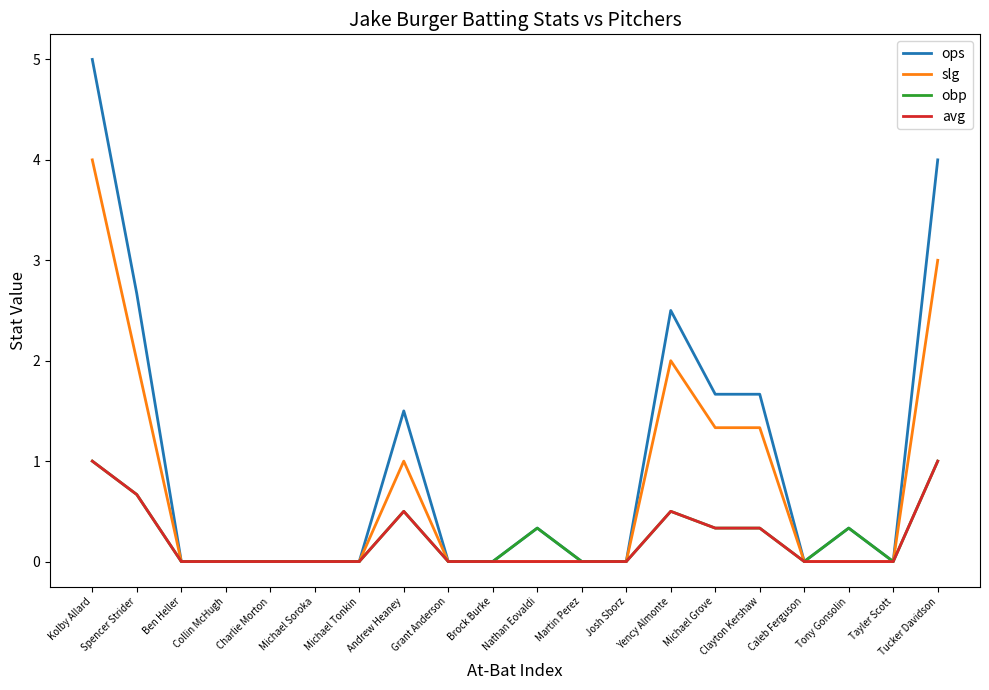

Reading left to right, transcribe all the data shown in this chart.

ops: Kolby Allard=5.0	Spencer Strider=2.7	Ben Heller=0.0	Collin McHugh=0.0	Charlie Morton=0.0	Michael Soroka=0.0	Michael Tonkin=0.0	Andrew Heaney=1.5	Grant Anderson=0.0	Brock Burke=0.0	Nathan Eovaldi=0.3	Martin Perez=0.0	Josh Sborz=0.0	Yency Almonte=2.5	Michael Grove=1.7	Clayton Kershaw=1.7	Caleb Ferguson=0.0	Tony Gonsolin=0.3	Tayler Scott=0.0	Tucker Davidson=4.0
slg: Kolby Allard=4.0	Spencer Strider=2.0	Ben Heller=0.0	Collin McHugh=0.0	Charlie Morton=0.0	Michael Soroka=0.0	Michael Tonkin=0.0	Andrew Heaney=1.0	Grant Anderson=0.0	Brock Burke=0.0	Nathan Eovaldi=0.0	Martin Perez=0.0	Josh Sborz=0.0	Yency Almonte=2.0	Michael Grove=1.3	Clayton Kershaw=1.3	Caleb Ferguson=0.0	Tony Gonsolin=0.0	Tayler Scott=0.0	Tucker Davidson=3.0
obp: Kolby Allard=1.0	Spencer Strider=0.7	Ben Heller=0.0	Collin McHugh=0.0	Charlie Morton=0.0	Michael Soroka=0.0	Michael Tonkin=0.0	Andrew Heaney=0.5	Grant Anderson=0.0	Brock Burke=0.0	Nathan Eovaldi=0.3	Martin Perez=0.0	Josh Sborz=0.0	Yency Almonte=0.5	Michael Grove=0.3	Clayton Kershaw=0.3	Caleb Ferguson=0.0	Tony Gonsolin=0.3	Tayler Scott=0.0	Tucker Davidson=1.0
avg: Kolby Allard=1.0	Spencer Strider=0.7	Ben Heller=0.0	Collin McHugh=0.0	Charlie Morton=0.0	Michael Soroka=0.0	Michael Tonkin=0.0	Andrew Heaney=0.5	Grant Anderson=0.0	Brock Burke=0.0	Nathan Eovaldi=0.0	Martin Perez=0.0	Josh Sborz=0.0	Yency Almonte=0.5	Michael Grove=0.3	Clayton Kershaw=0.3	Caleb Ferguson=0.0	Tony Gonsolin=0.0	Tayler Scott=0.0	Tucker Davidson=1.0